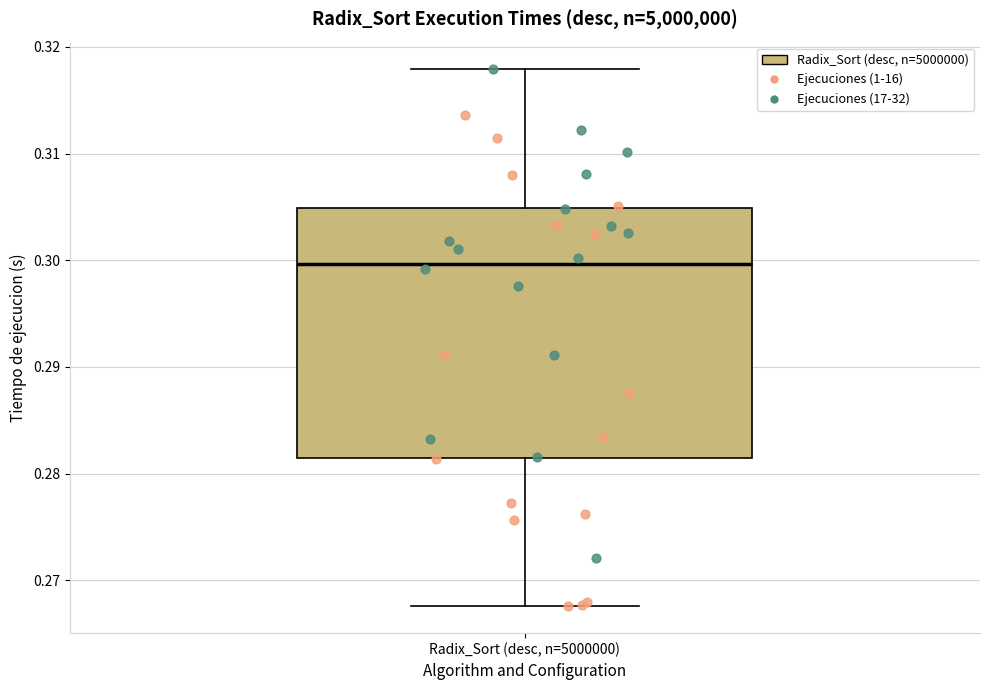

Read this box plot against the y-axis: the position of the median line, the range covered by the box, and the ends of both whiskers. The values are not printed on the chart, so give them approximately, as read against the axis.

median 0.300, box 0.281 to 0.305, whiskers 0.268 to 0.318